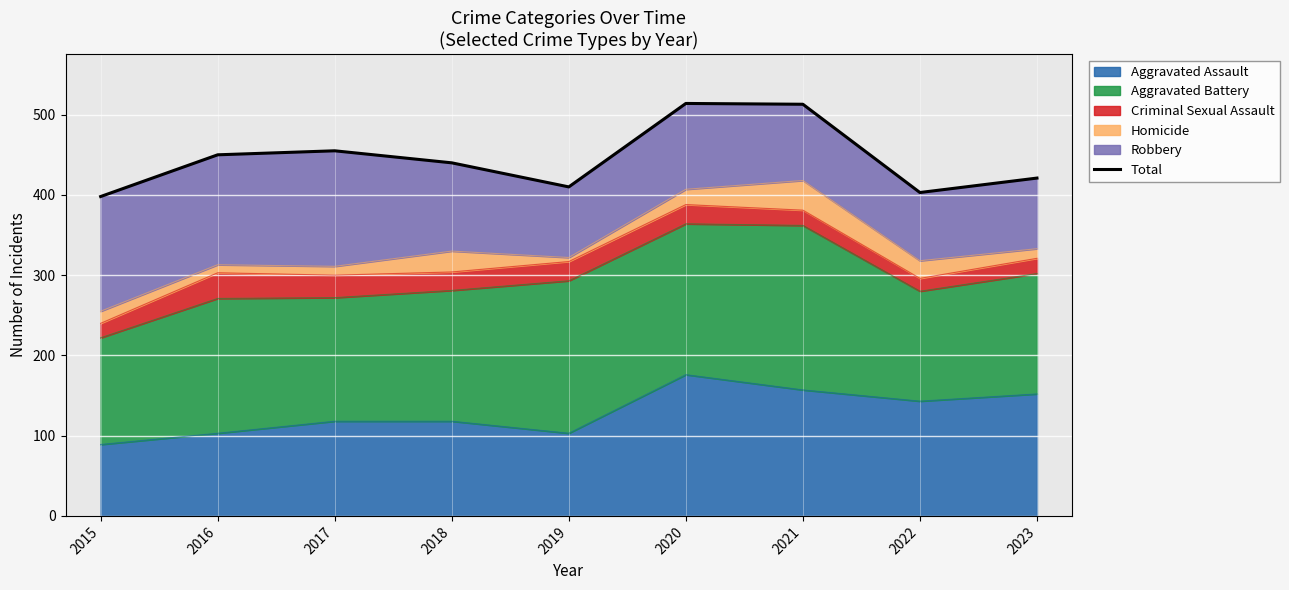

Rank the categories by value from highest to lowest.

2020, 2021, 2017, 2016, 2018, 2023, 2019, 2022, 2015